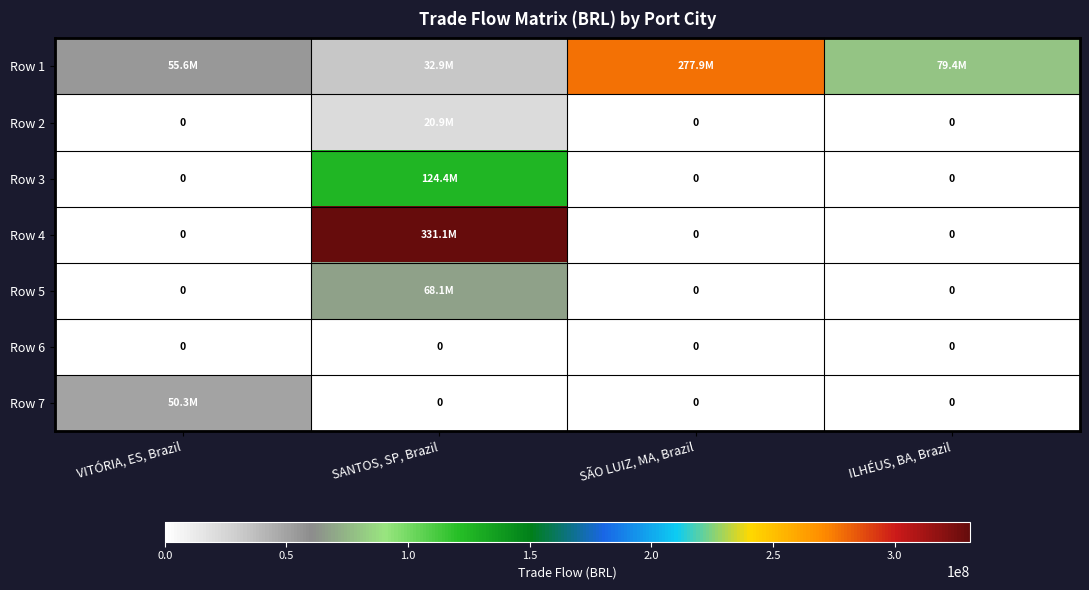

Which label corresponds to the smallest value in the chart?

VITÓRIA, ES, Brazil